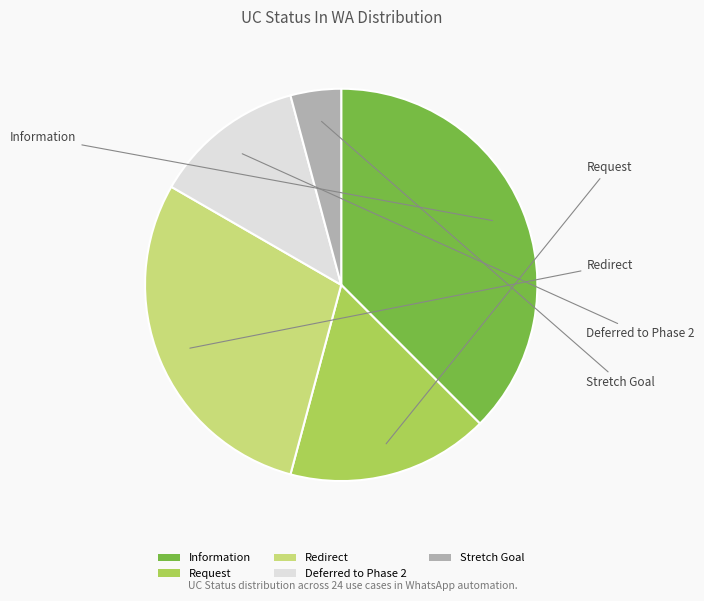

Is Information the majority of the pie?

No